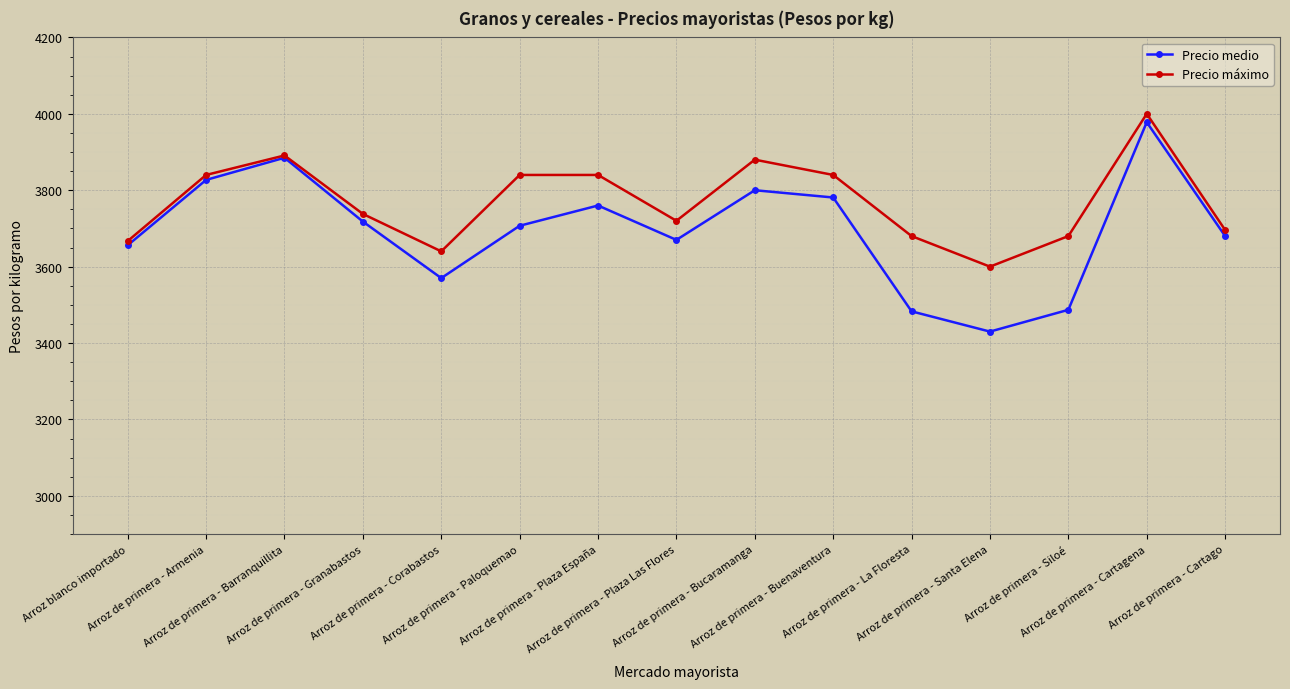

Where does the Precio máximo series first go above 3738?

Arroz de primera - Armenia